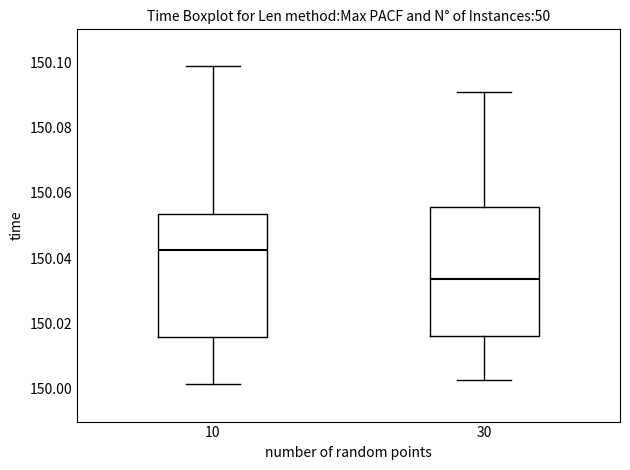

Reading left to right, read every box against the y-axis: the position of its median line, the range the box covers, and the ends of its whiskers. The values are not printed on the chart, so give them approximately, as read against the axis.

10: median 150.042, box 150.016 to 150.054, whiskers 150.002 to 150.098
30: median 150.034, box 150.016 to 150.056, whiskers 150.002 to 150.090